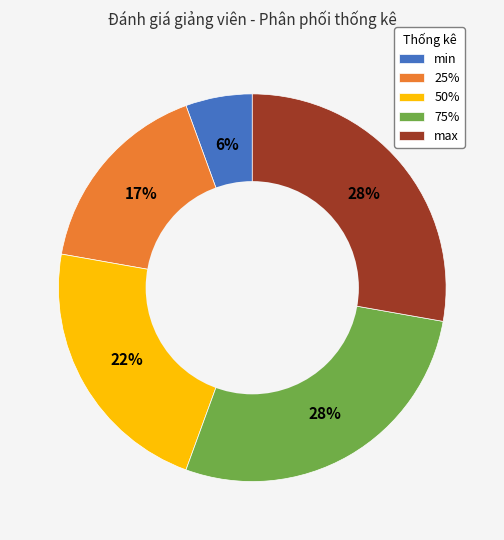

To the nearest percent, what portion does 50% represent?

22%